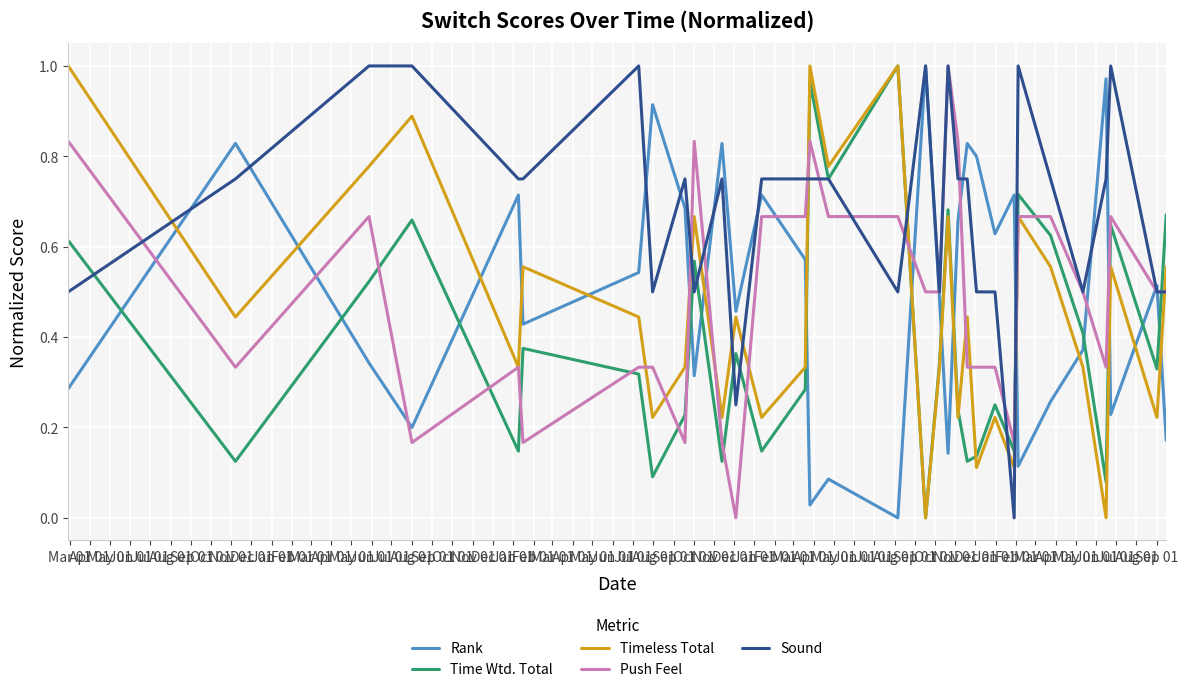

True or false: Rank and Timeless Total intersect in this chart.

True